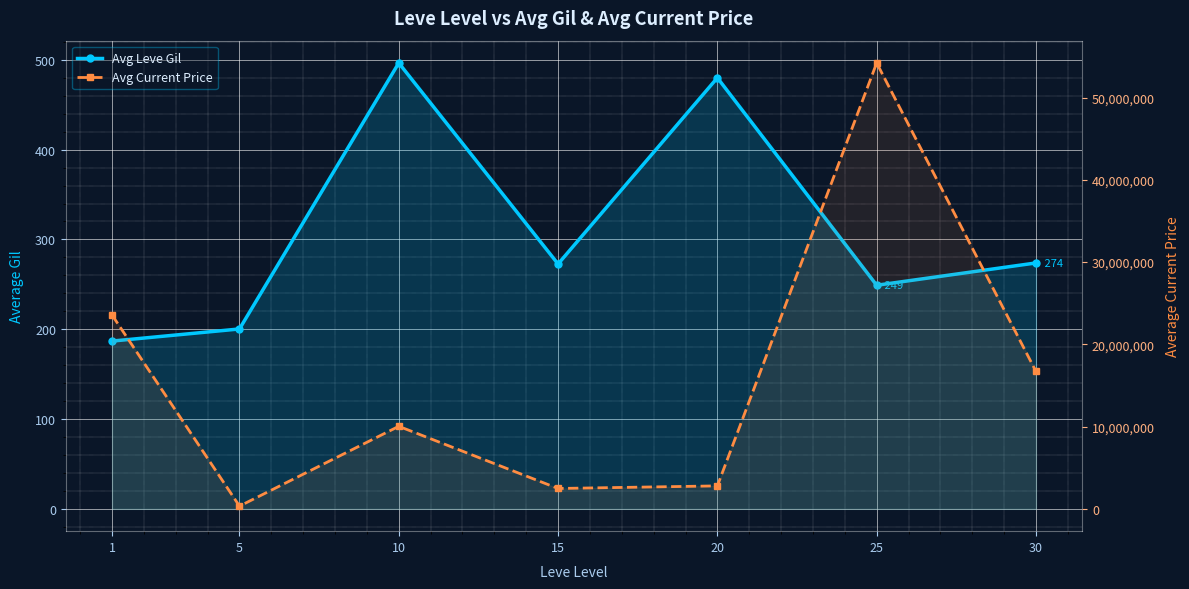

How many data points in Avg Current Price are less than 10038564?

3